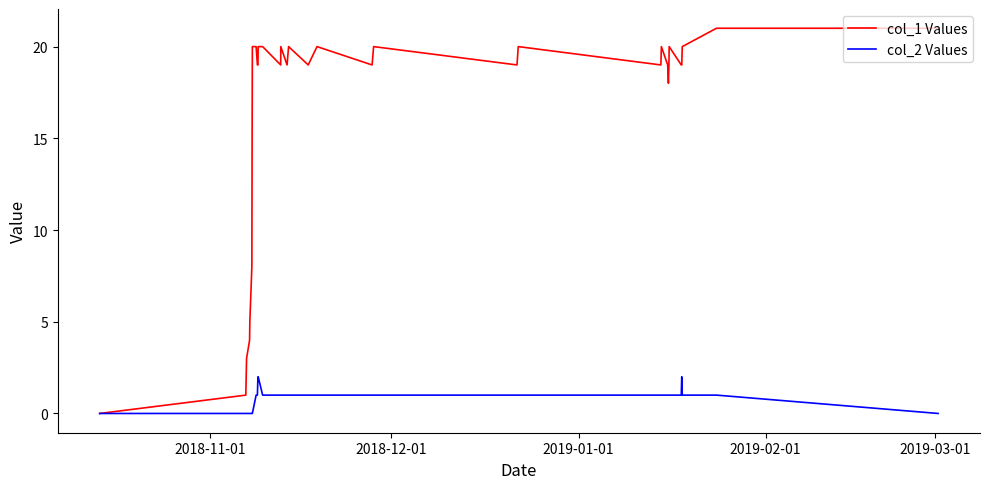

Rank the series by their maximum value, from lowest to highest.

col_2 Values, col_1 Values